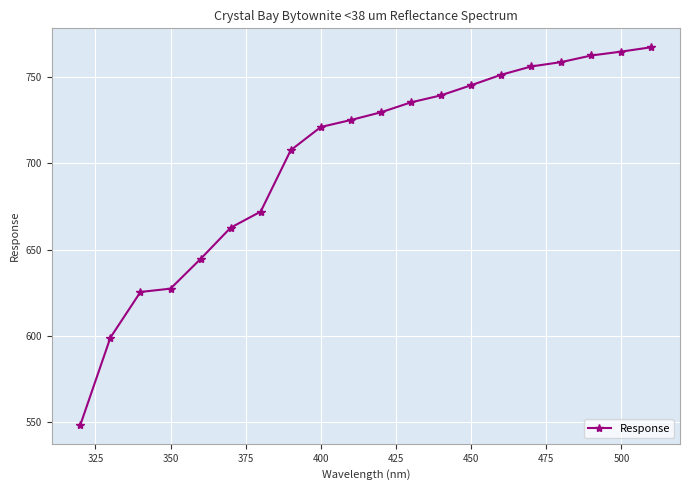

Reading left to right, list all the values displayed in this chart.

548.6	599.1	625.5	627.4	644.6	662.7	672.0	707.5	721.0	725.0	729.5	735.2	739.3	745.1	751.2	756.0	758.5	762.3	764.6	767.1